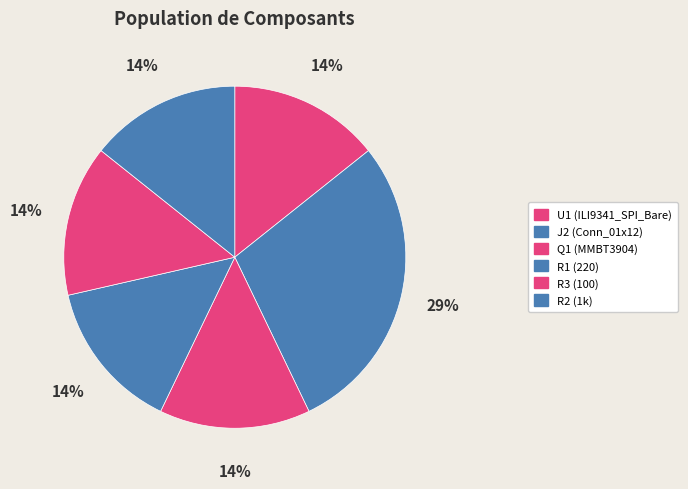

Is there a majority slice in this chart?

No